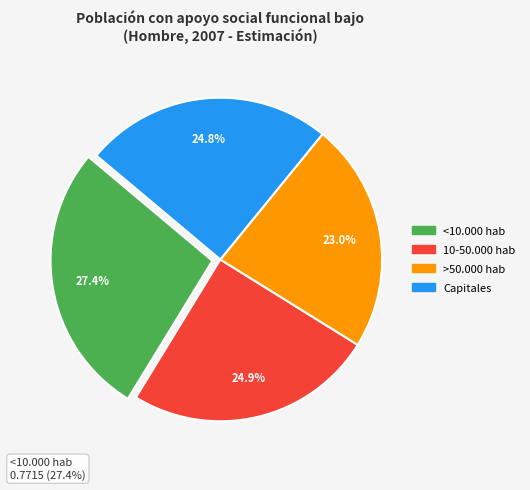

Is it true that >50.000 hab is 23% of the pie?

True